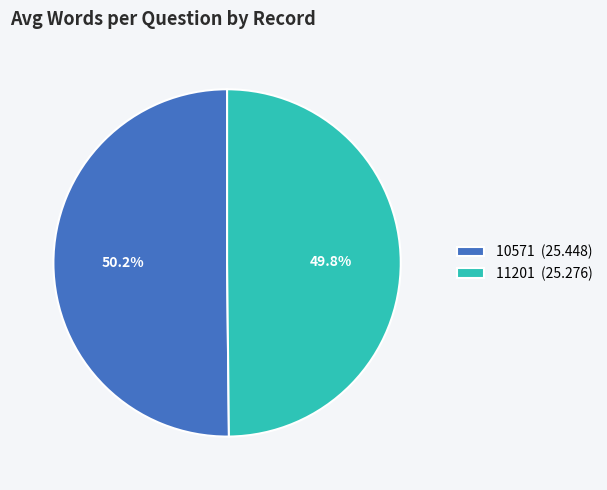

What percentage is the 10571 slice, to the nearest percent?

50%